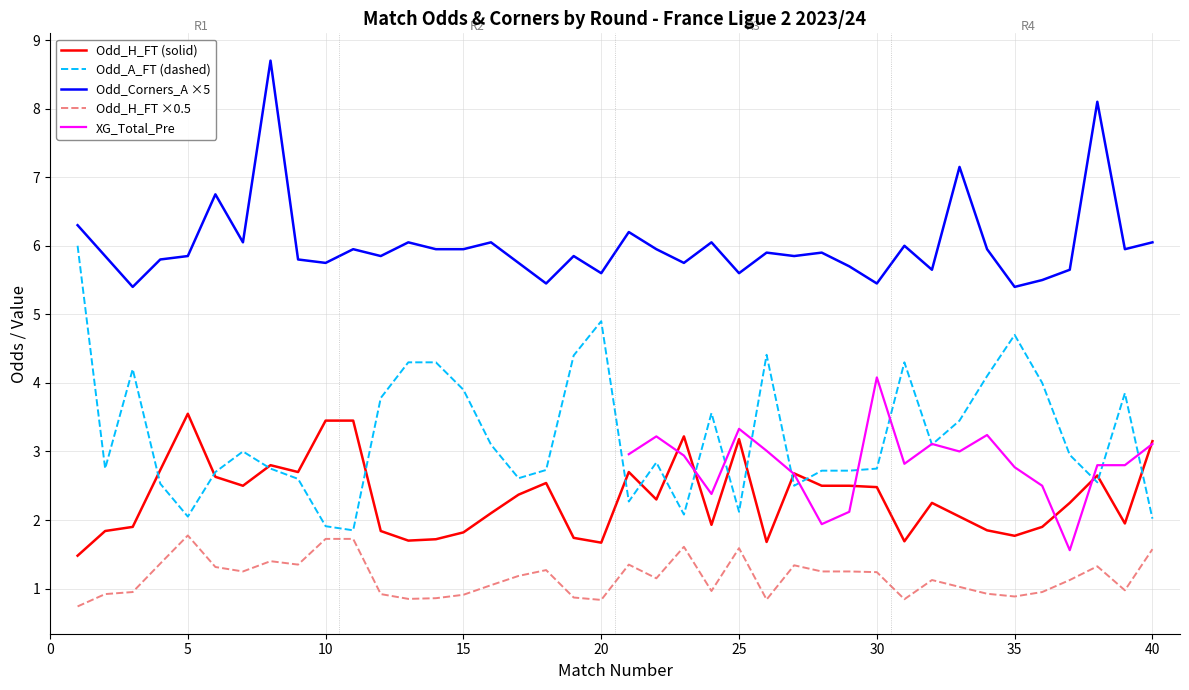

At which category does Odd_H_FT reach its first local peak?

5